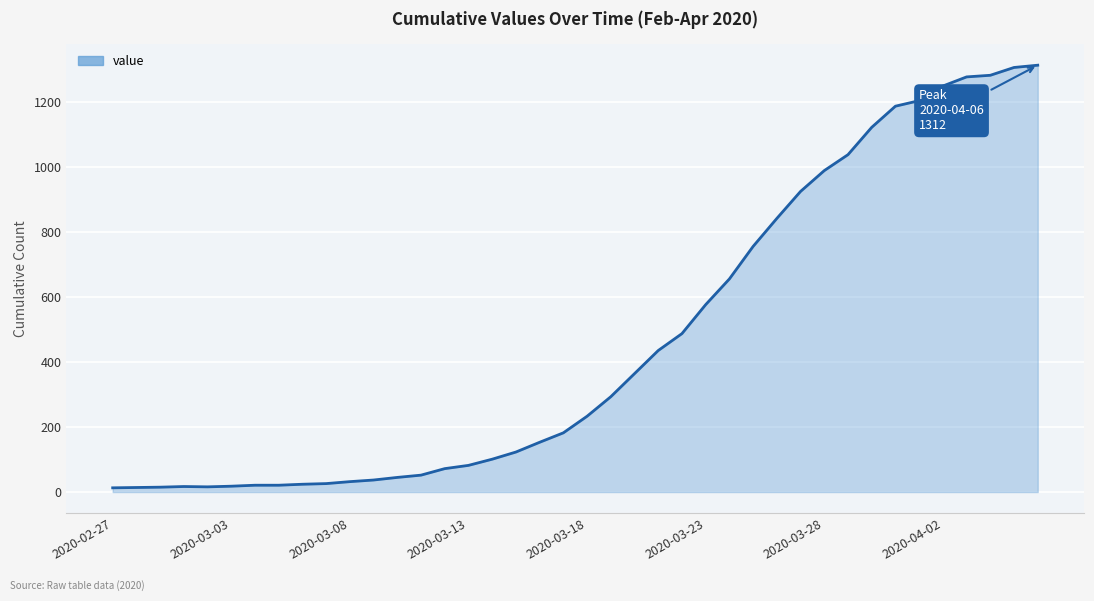

What is the maximum value shown in the chart?

1312